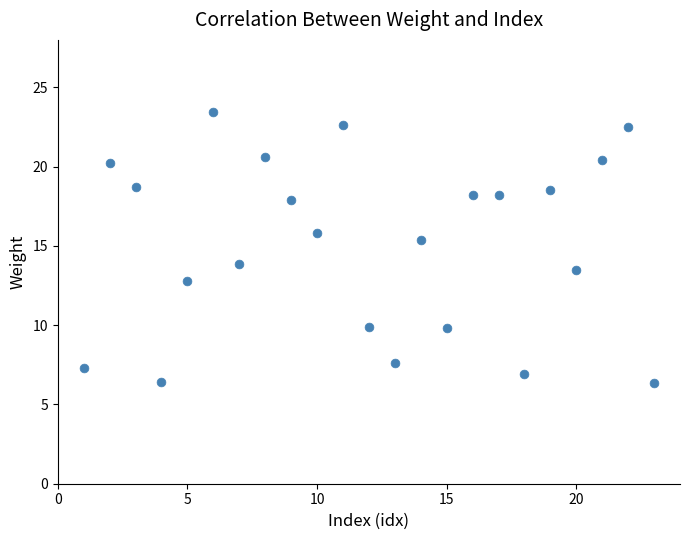

What is the range of Y values (max minus min)?

17.1